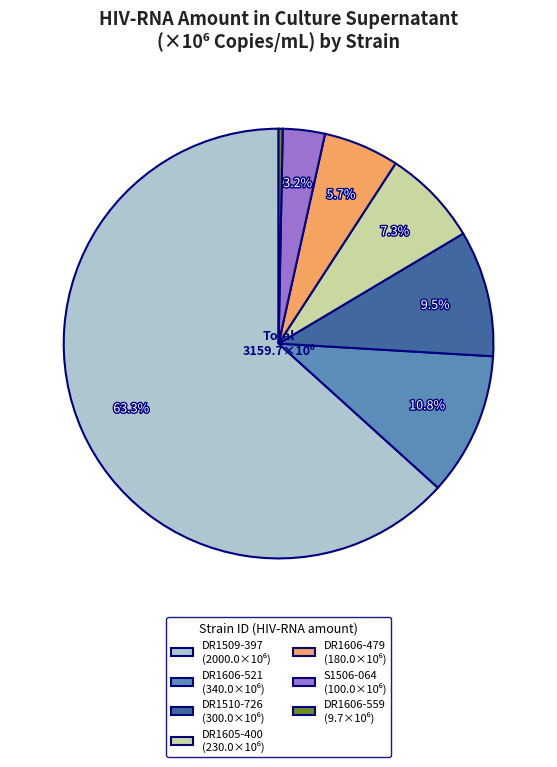

Approximately how many times larger is the value at DR1509-397 compared to DR1606-521?

5.9